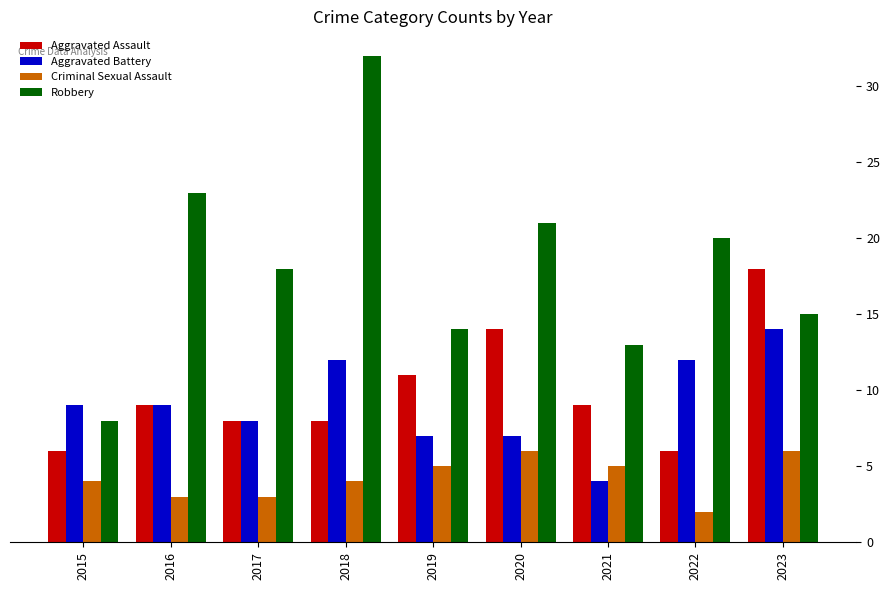

What value does the Aggravated Assault series have at 2018?

8